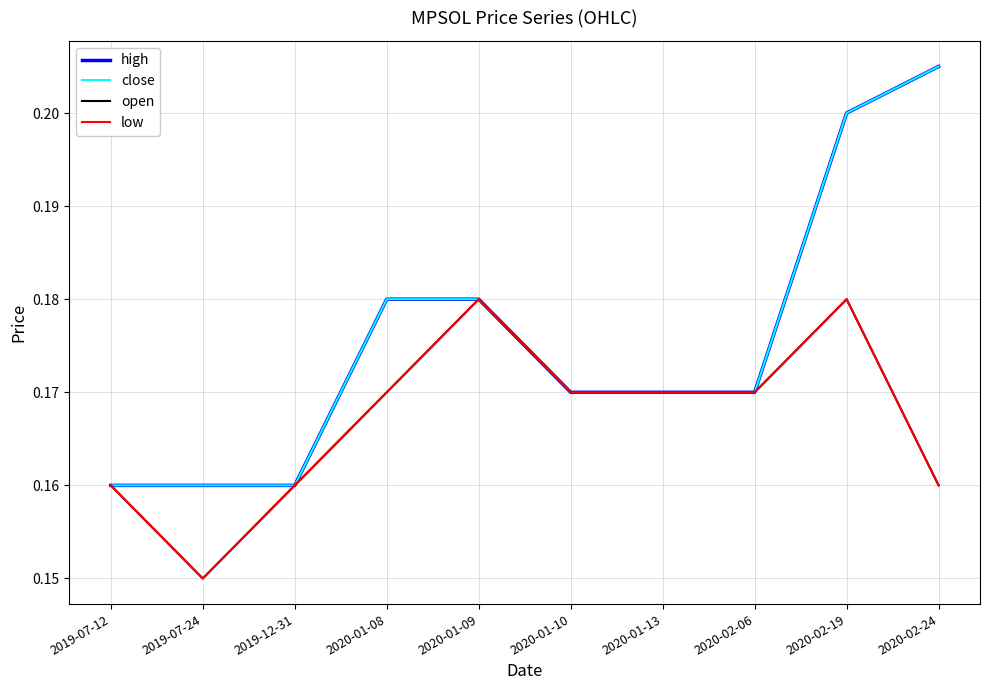

Rank the series by their maximum value, from highest to lowest.

high, close, open, low